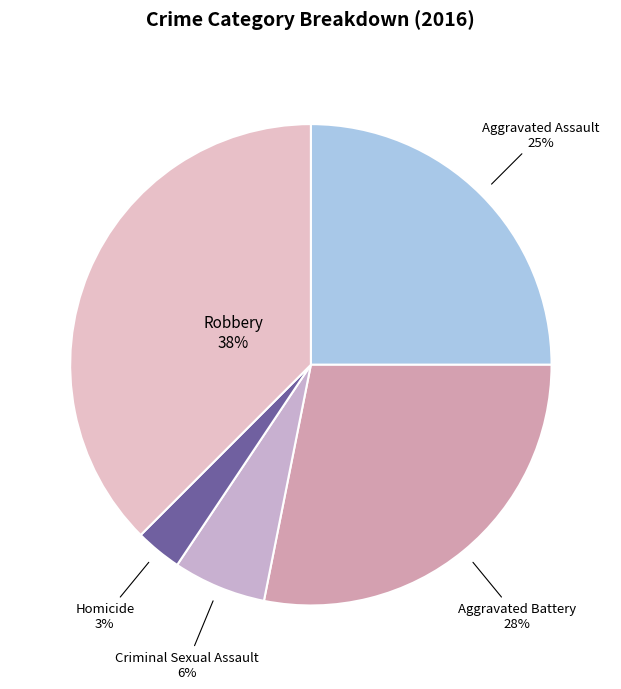

Which slice is the largest?

Robbery